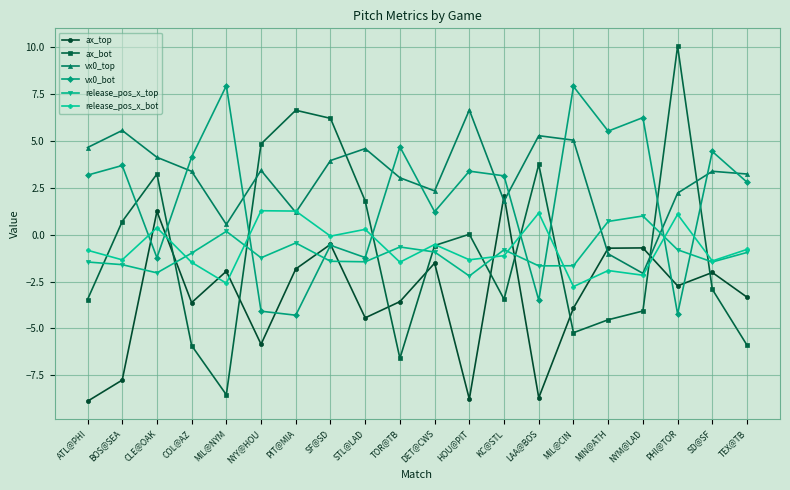

Is it true that vx0_top equals 9.0 at LAA@BOS?

False